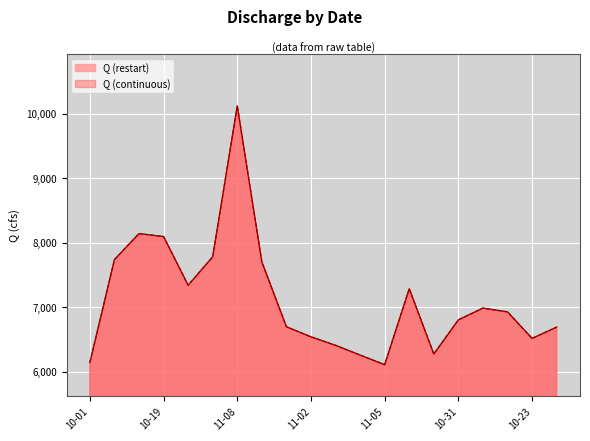

What is the total value across all series at 10-23?

13033.1